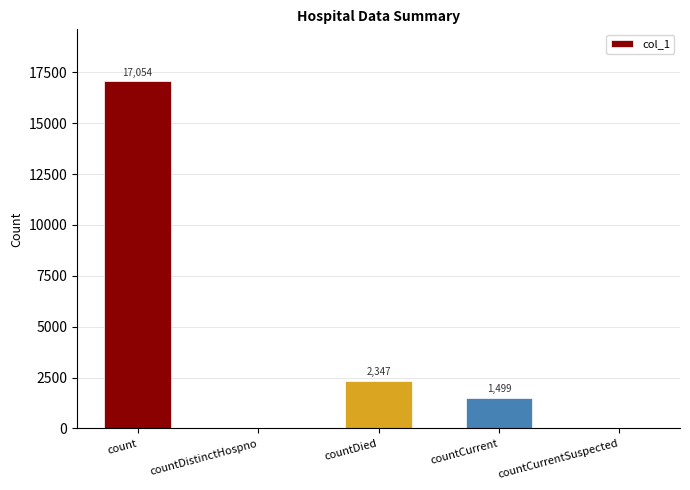

The value at countCurrentSuspected is 11104. True or false?

False